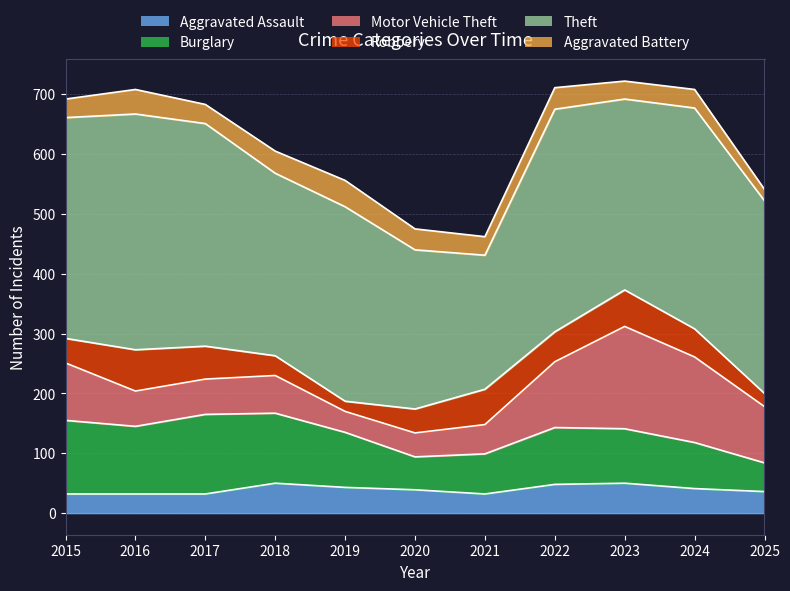

How many series are shown in this chart?

6